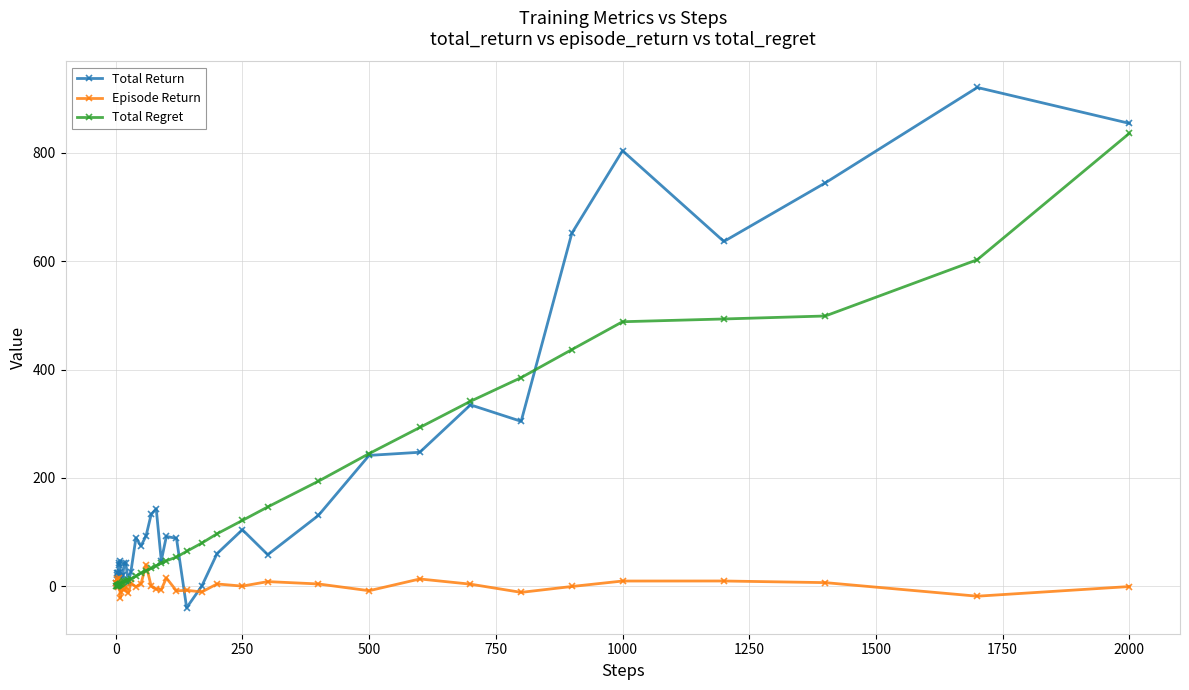

How many values in the Total Regret series are below 38?

20